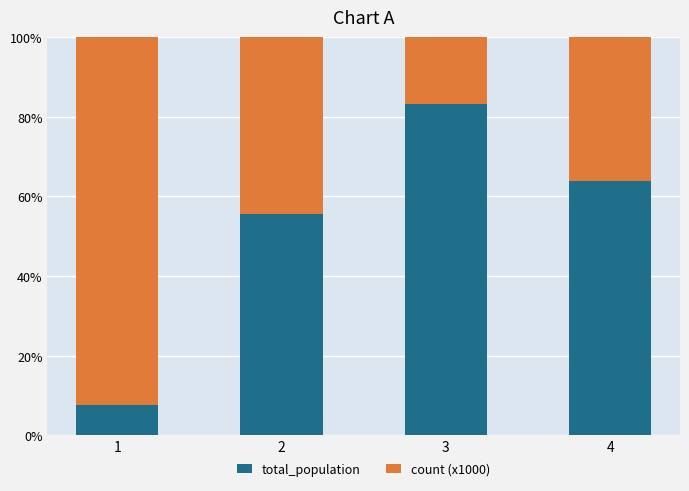

The value of total_population at 2 is 19.0. True or false?

False